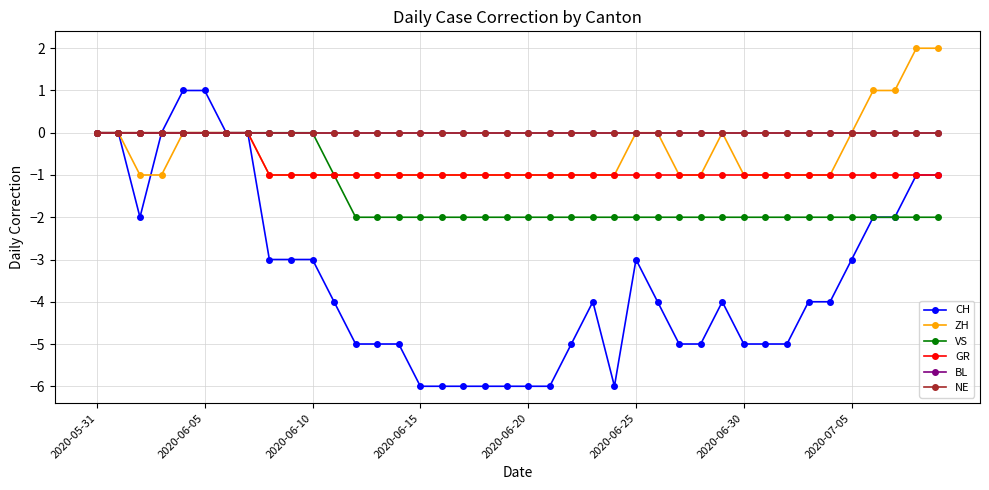

Is this an area chart (filled region under the line)?

No